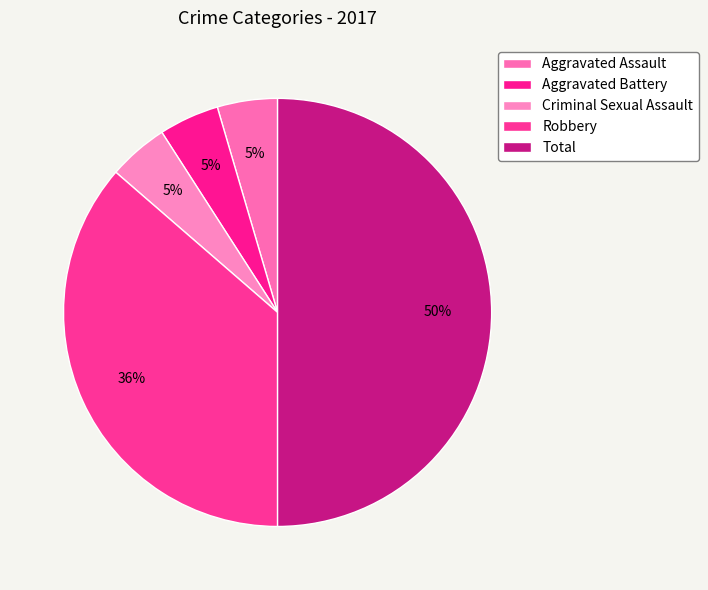

What percentage is the Robbery slice, to the nearest percent?

36%